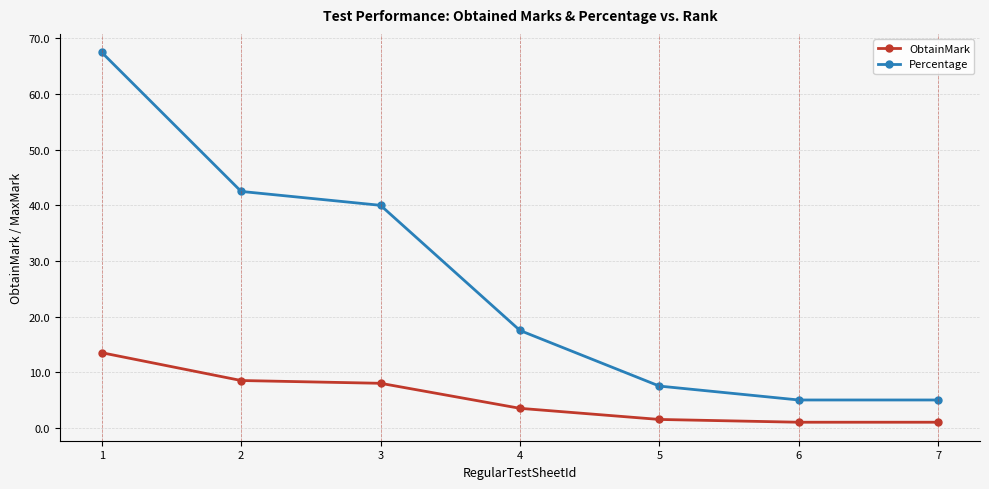

What is the maximum value shown in the chart?

67.5